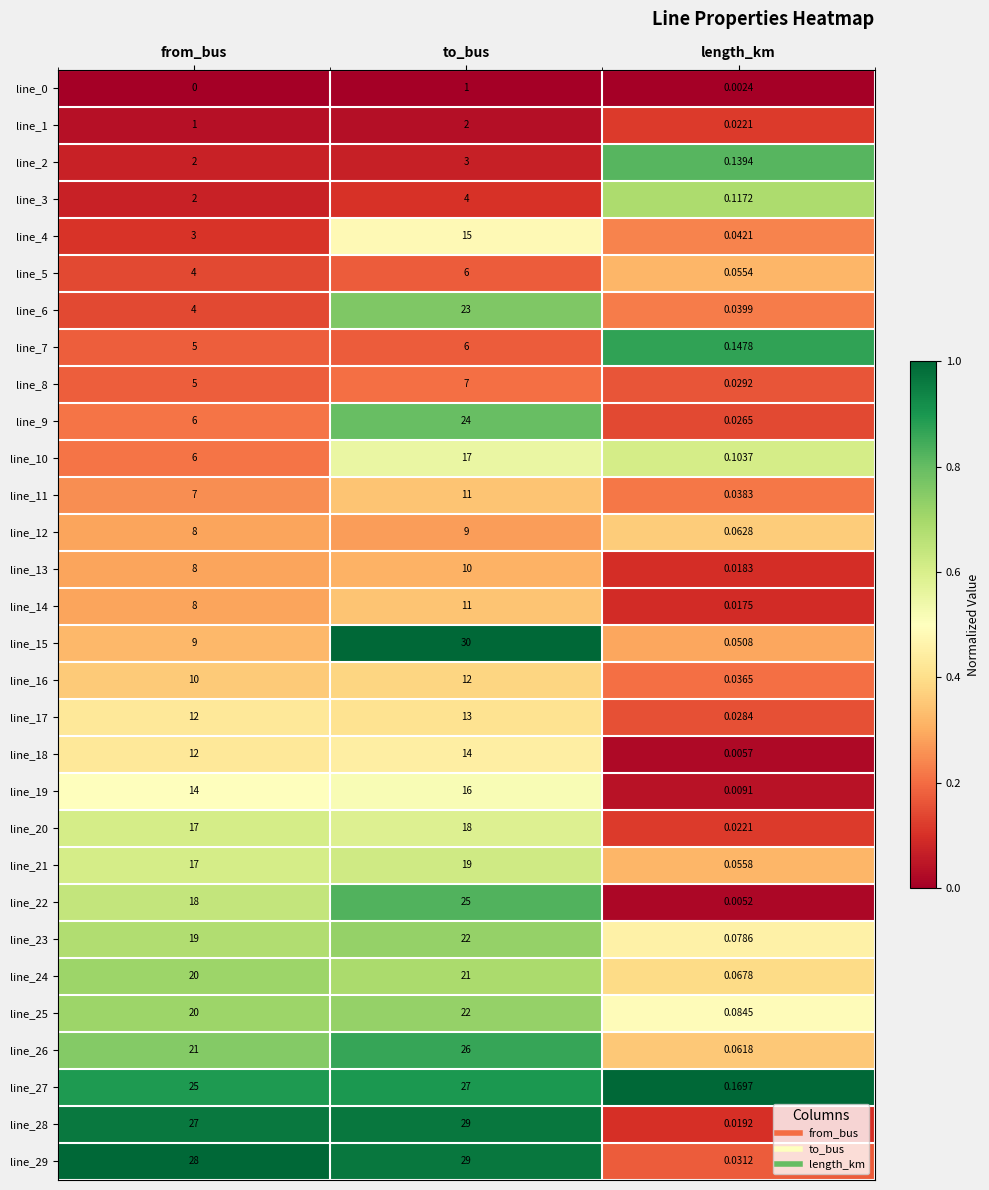

Between from_bus and length_km, which series saw the biggest shift?

line_29